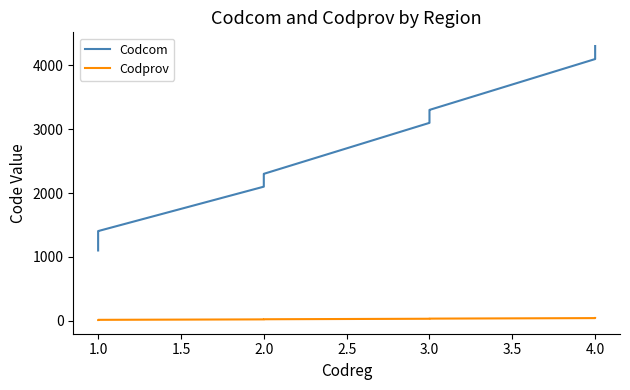

How many values in the Codcom series are below 3202?

20